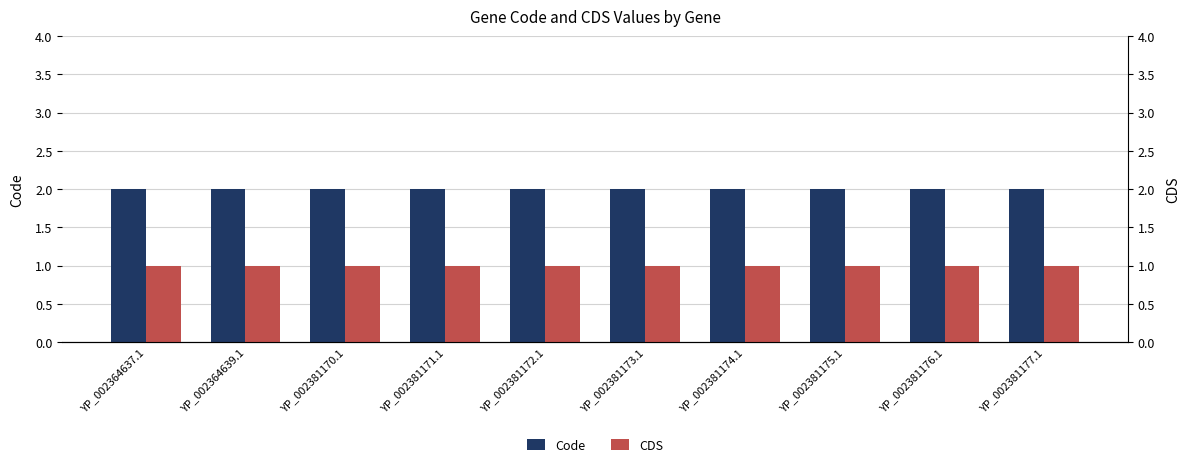

The value of CDS at YP_002381175.1 is 1. True or false?

True